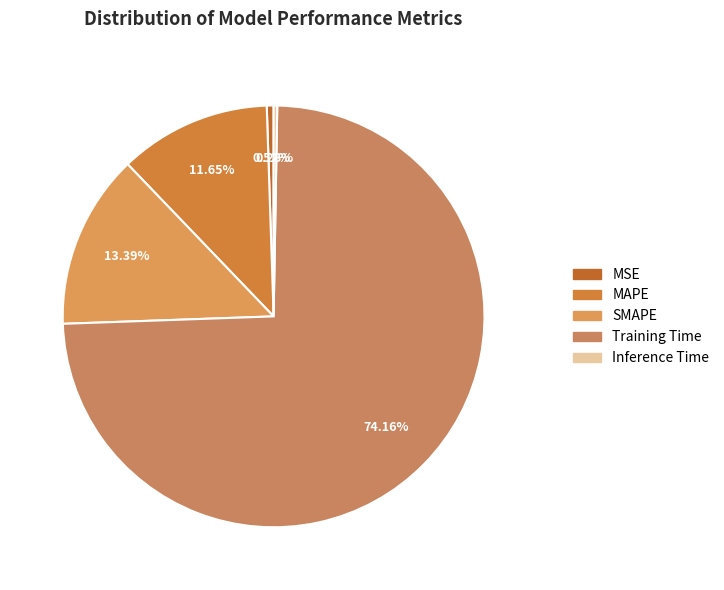

Is it true that SMAPE is 13% of the pie?

True